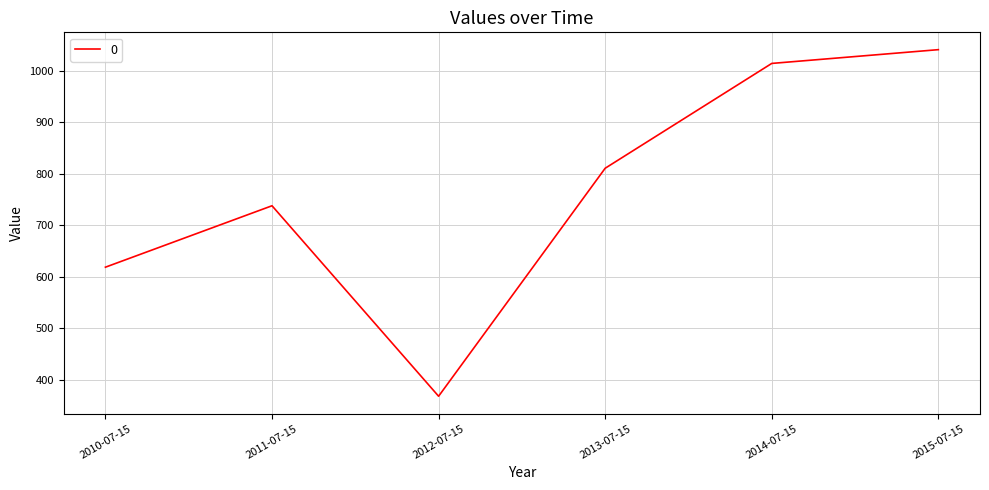

Which has a higher value, 2015-07-15 or 2013-07-15?

2015-07-15